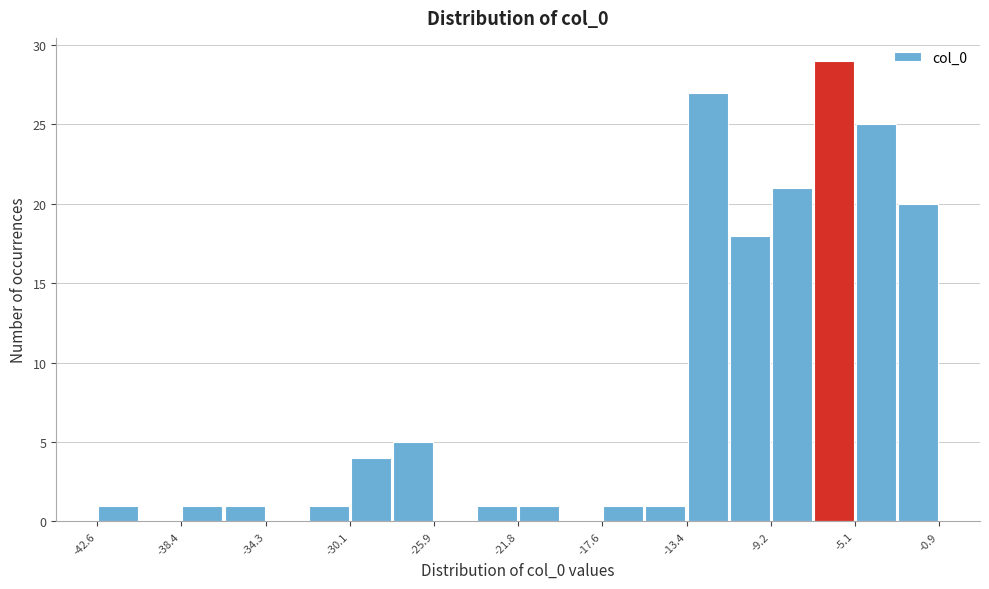

Reading left to right, transcribe this chart: for each bar, give the range it covers on the x-axis and its height. Neither the bar edges nor the heights are printed on the chart, so give them approximately, as read against the axes.

-42.5 to -40.5: 1
-40.5 to -38.5: 0
-38.5 to -36.5: 1
-36.5 to -34.5: 1
-34.5 to -32.0: 0
-32.0 to -30.0: 1
-30.0 to -28.0: 4
-28.0 to -26.0: 5
-26.0 to -24.0: 0
-24.0 to -22.0: 1
-22.0 to -19.5: 1
-19.5 to -17.5: 0
-17.5 to -15.5: 1
-15.5 to -13.5: 1
-13.5 to -11.5: 27
-11.5 to -9.0: 18
-9.0 to -7.0: 21
-7.0 to -5.0: 29
-5.0 to -3.0: 25
-3.0 to -1.0: 20